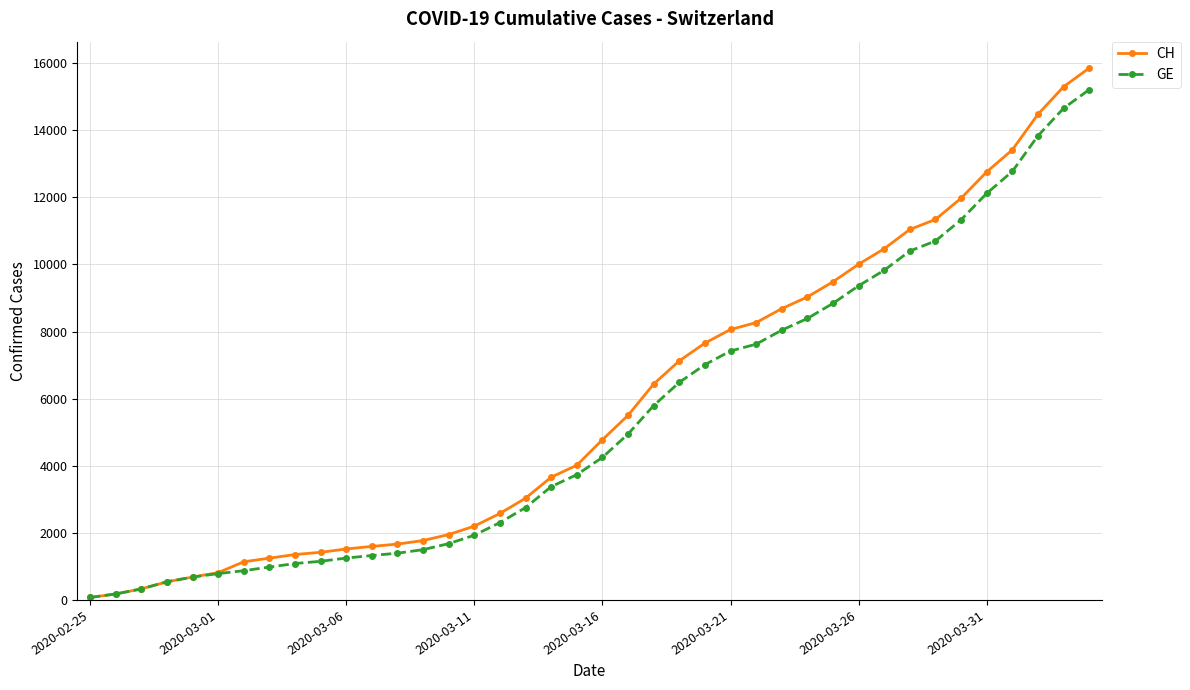

Which series has the widest spread of values?

CH